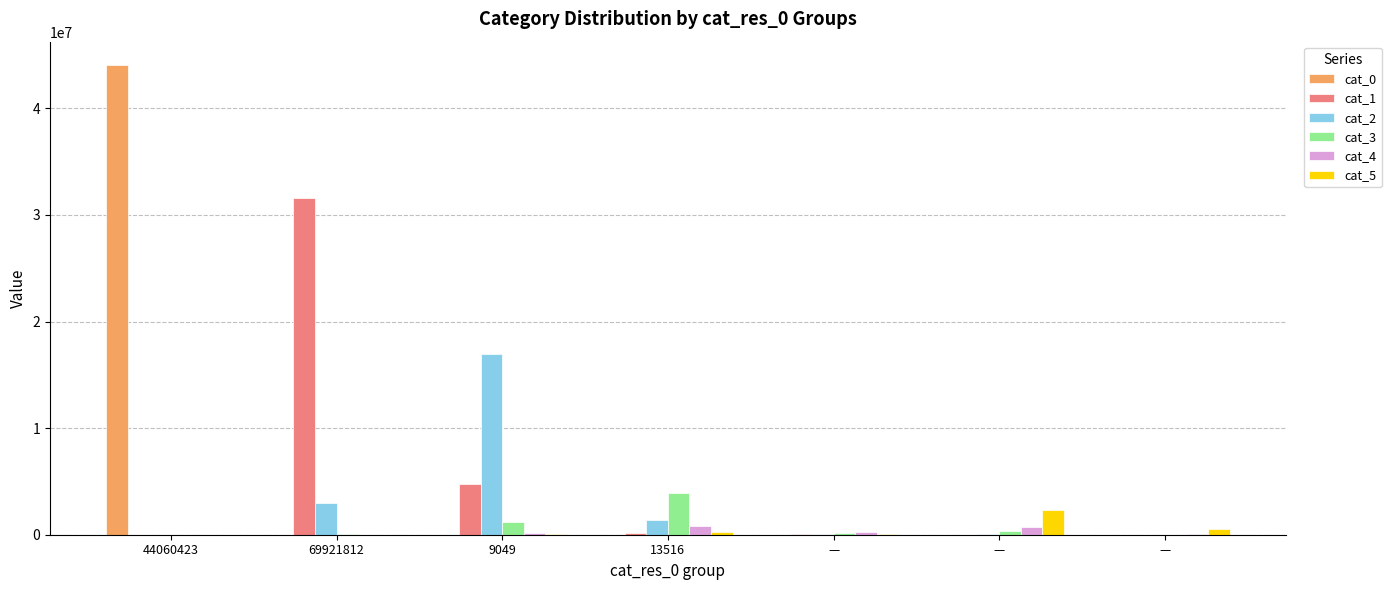

Count the number of categories in the chart.

7